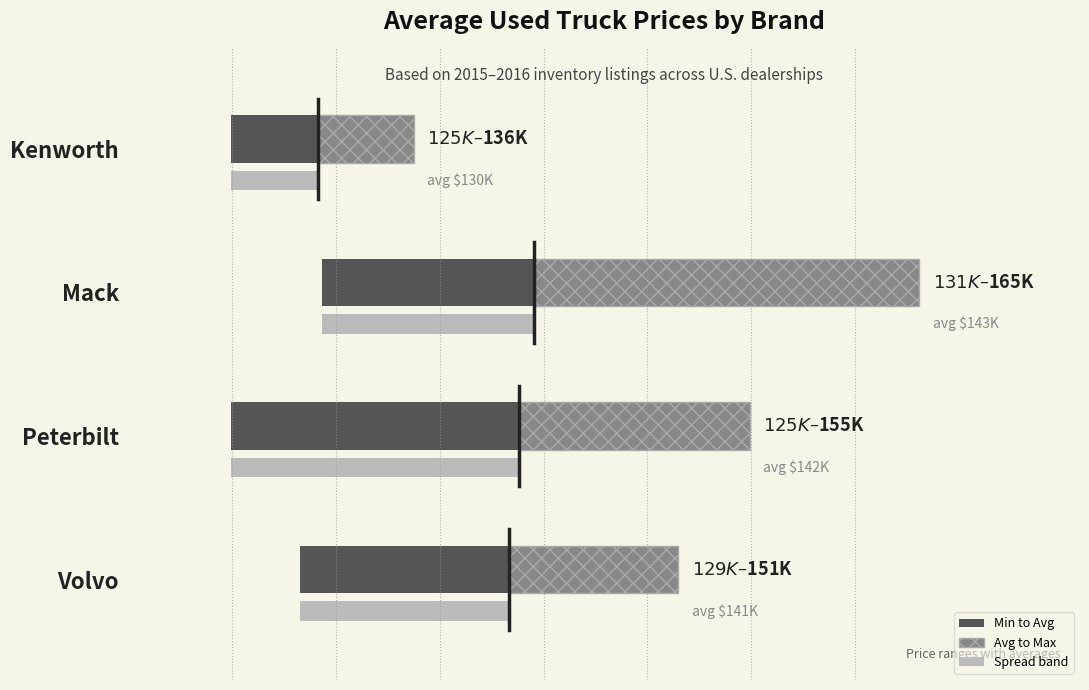

Reading right to left, what are all the values shown in this chart?

Min to Avg range: 5000	12258	16639	12088
Avg to Max range: 5533	22249	13311	9776
Spread band: 5000	12258	16639	12088